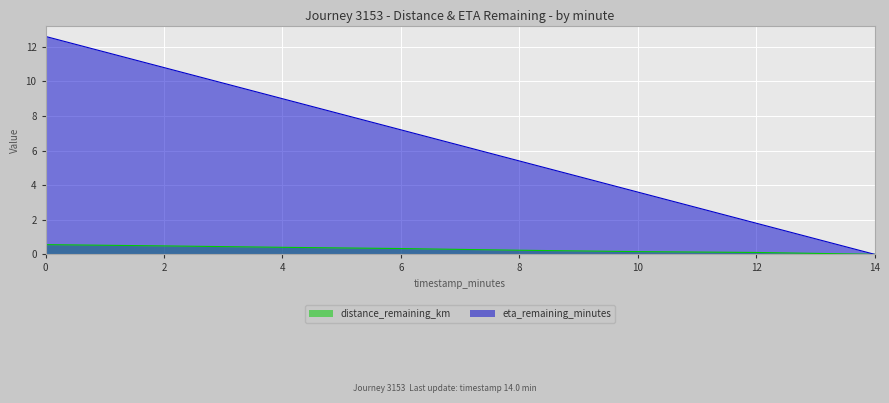

Which has a higher value, 10.0 or 2.0?

2.0